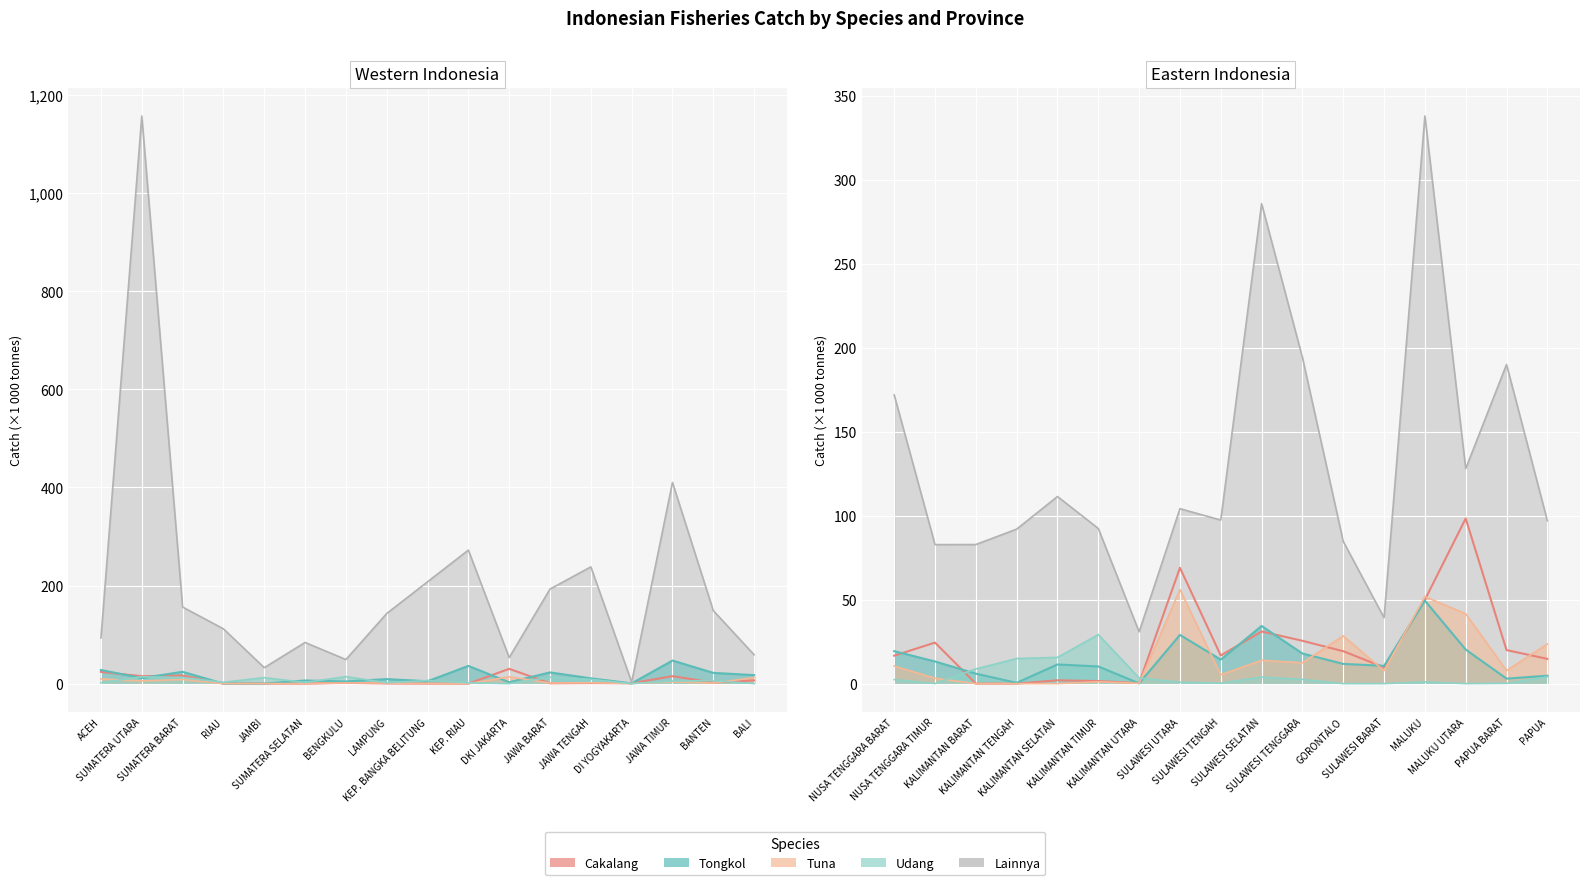

Where is the first local maximum?

NUSA TENGGARA TIMUR